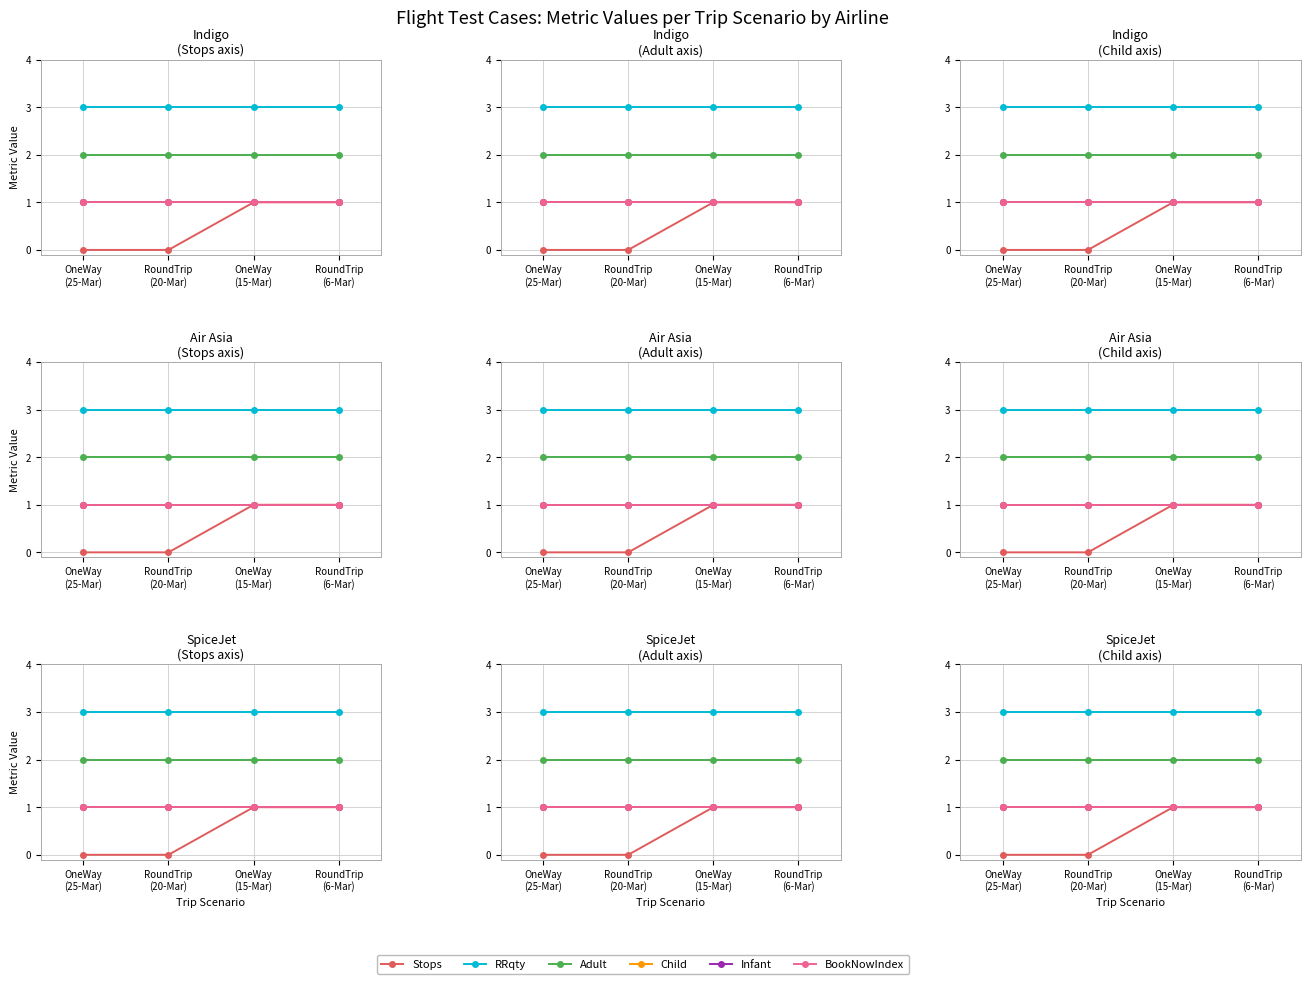

Reading left to right, transcribe all the data shown in this chart.

Stops: OneWay
(25-Mar)=0	RoundTrip
(20-Mar)=0	OneWay
(15-Mar)=1	RoundTrip
(6-Mar)=1
RRqty: OneWay
(25-Mar)=3	RoundTrip
(20-Mar)=3	OneWay
(15-Mar)=3	RoundTrip
(6-Mar)=3
Adult: OneWay
(25-Mar)=2	RoundTrip
(20-Mar)=2	OneWay
(15-Mar)=2	RoundTrip
(6-Mar)=2
Child: OneWay
(25-Mar)=1	RoundTrip
(20-Mar)=1	OneWay
(15-Mar)=1	RoundTrip
(6-Mar)=1
Infant: OneWay
(25-Mar)=1	RoundTrip
(20-Mar)=1	OneWay
(15-Mar)=1	RoundTrip
(6-Mar)=1
BookNowIndex: OneWay
(25-Mar)=1	RoundTrip
(20-Mar)=1	OneWay
(15-Mar)=1	RoundTrip
(6-Mar)=1